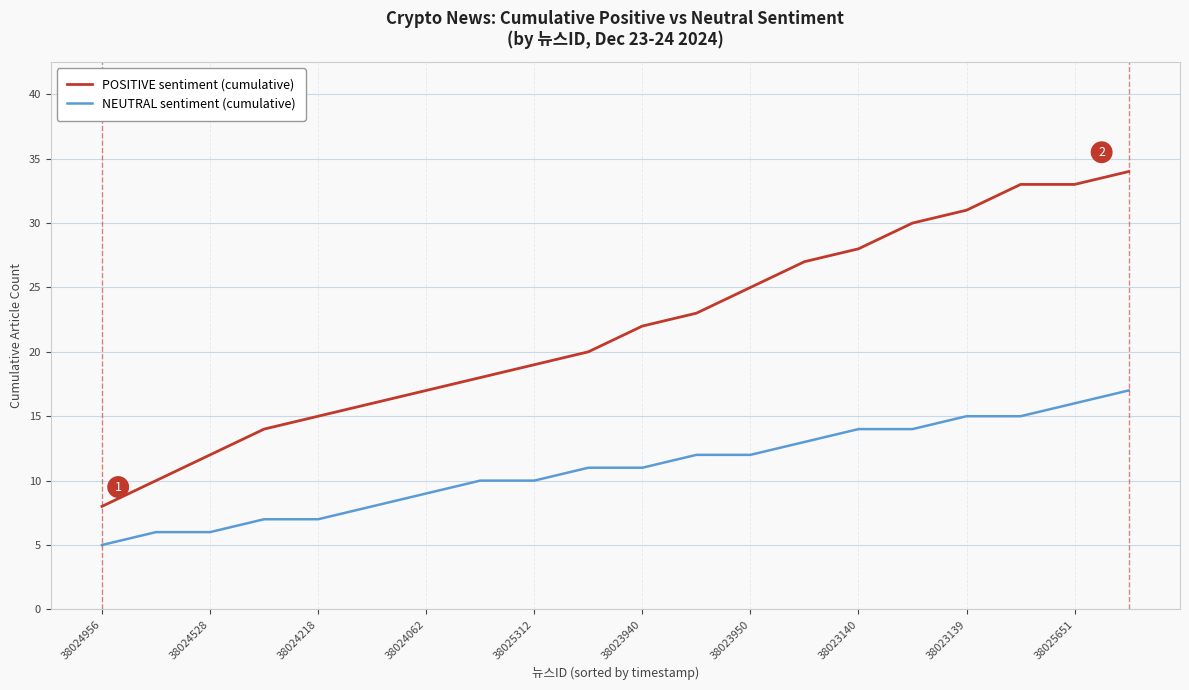

Which series has the widest spread of values?

POSITIVE sentiment (cumulative)